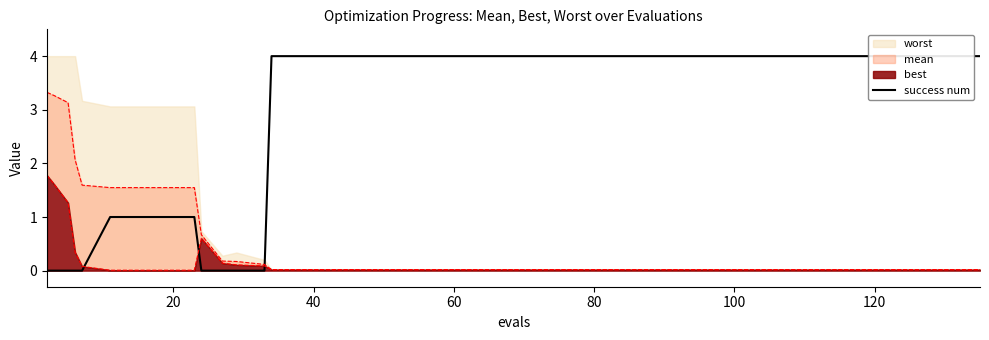

How many categories are shown in the chart?

40